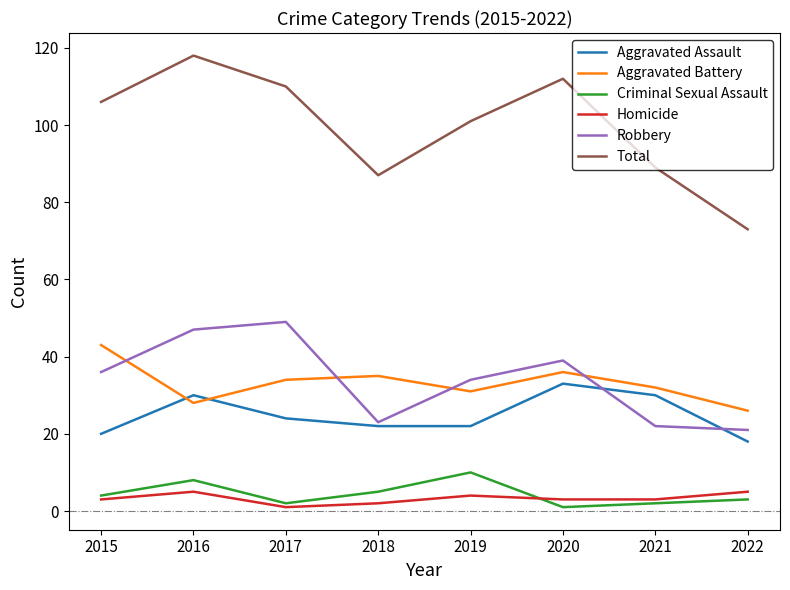

Which series has the largest range (max minus min)?

Total